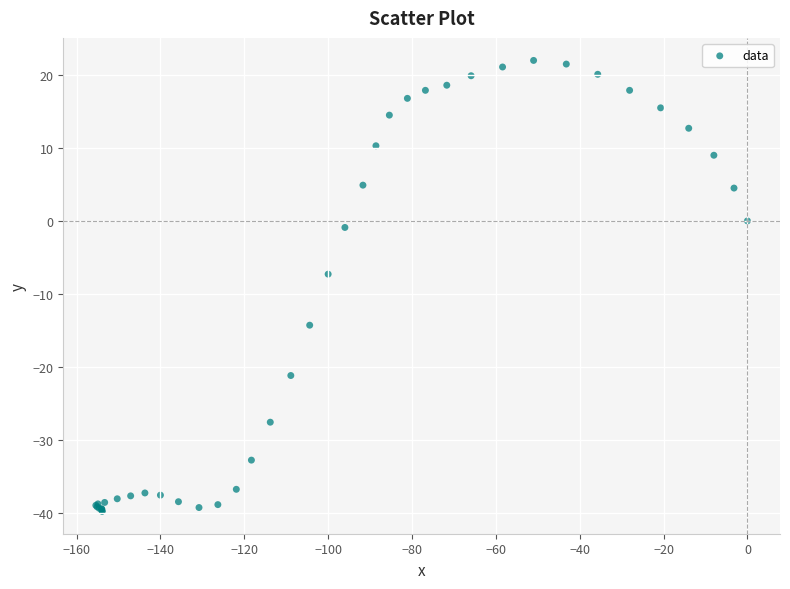

What Y value in the scatter plot is closest to -8?

-7.3